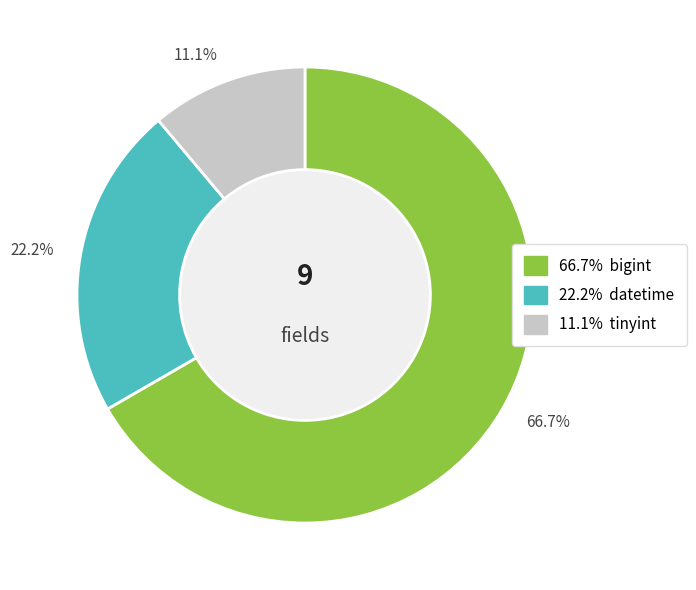

Approximately how many times larger is the value at 22.2% compared to 66.7%?

0.3